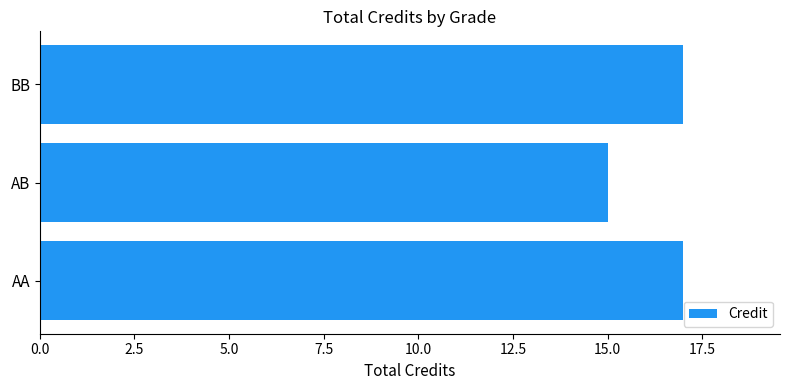

What is the sum of the values at BB and AA?

34